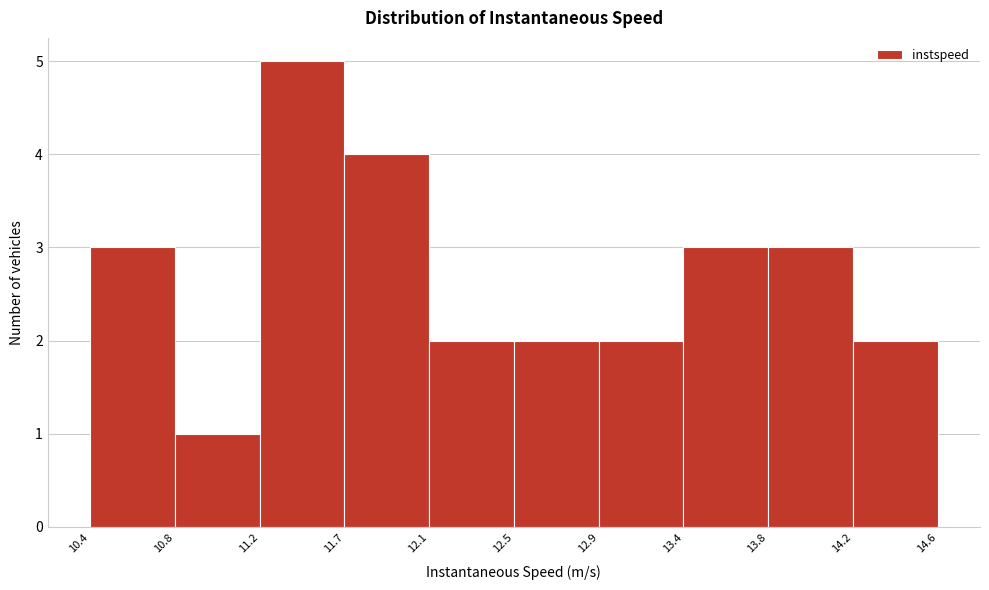

Over which range of the x-axis is the bar tallest?

11.2 to 11.7